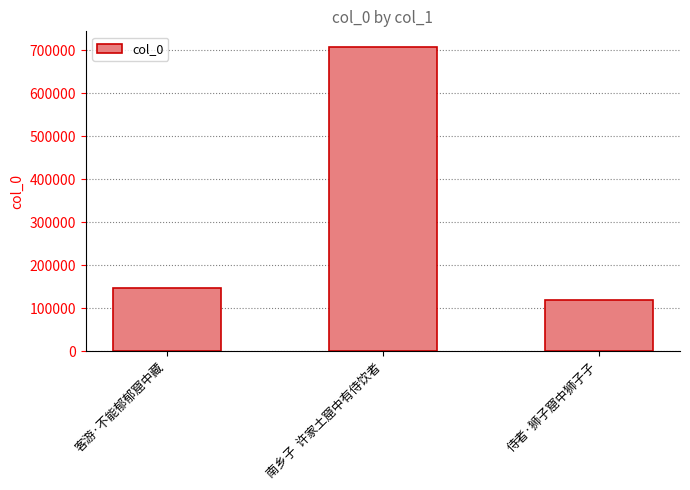

List the labels in order of value, largest first.

南乡子  许家土窟中有侍饮者, 客游·不能郁郁窟中藏, 侍者·狮子窟中狮子子